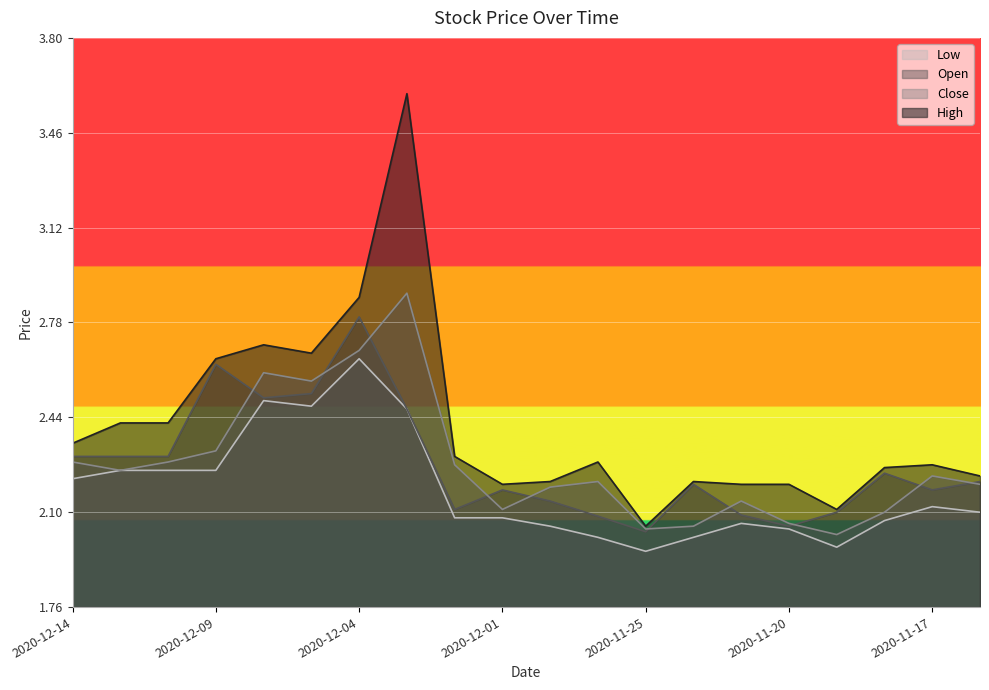

Which category has the lowest value across all series?

2020-11-25